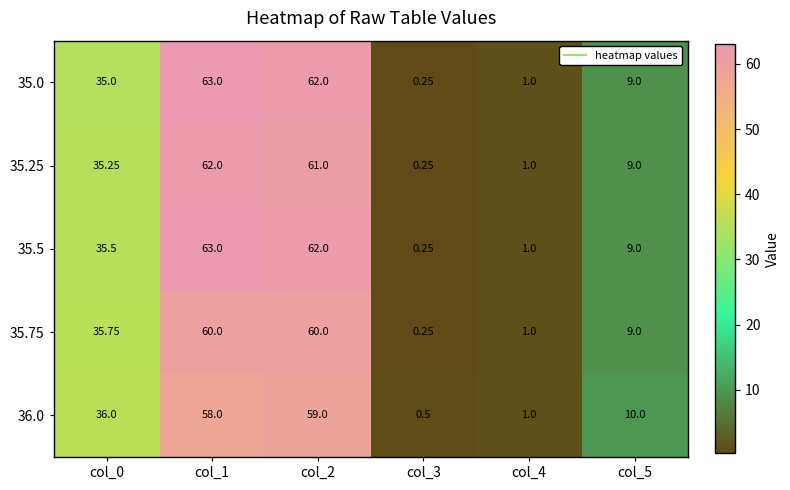

How many data points in 35.5 are above 35?

3